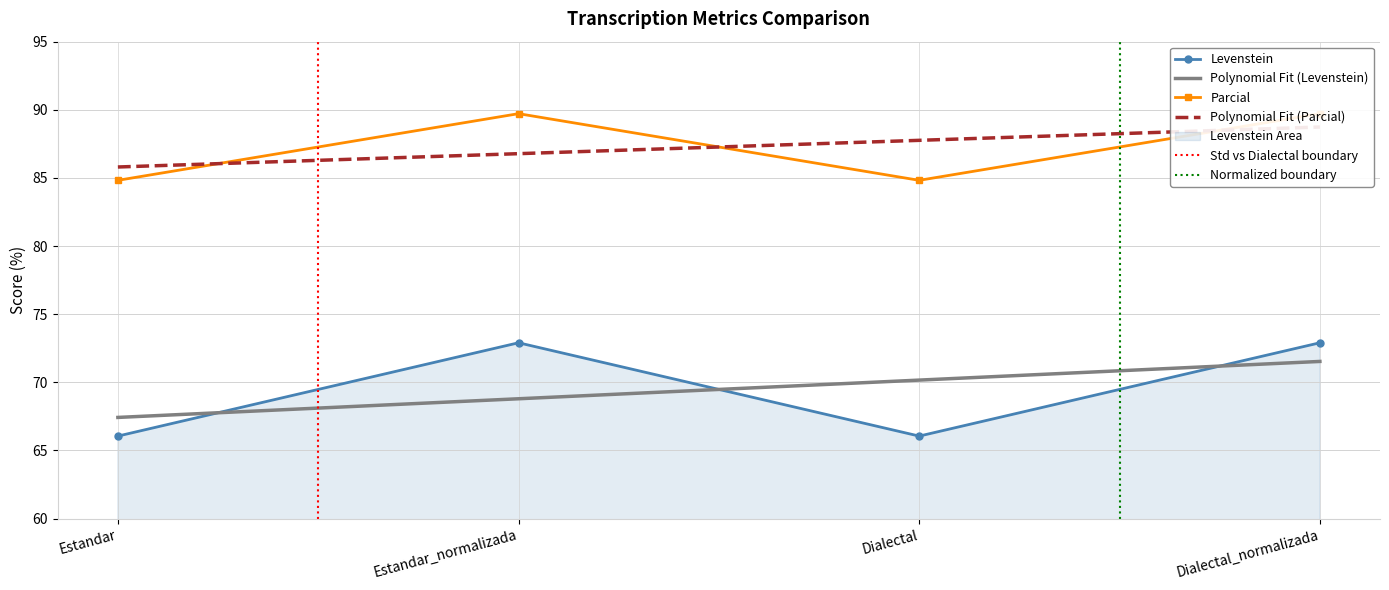

What is the minimum value shown in the chart?

66.1